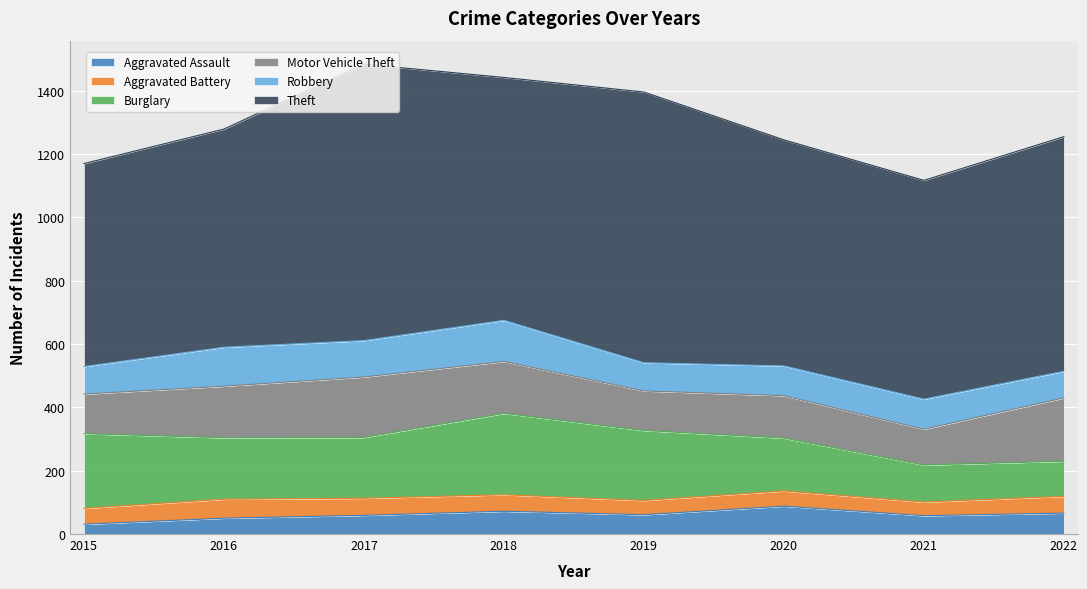

The Theft series shows 691 at 2021. True or false?

True